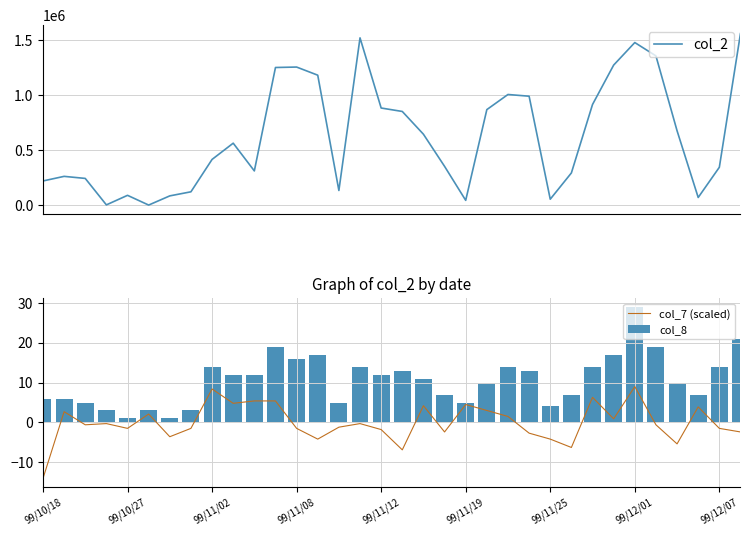

What is the minimum value for col_7 (scaled)?

-14.1